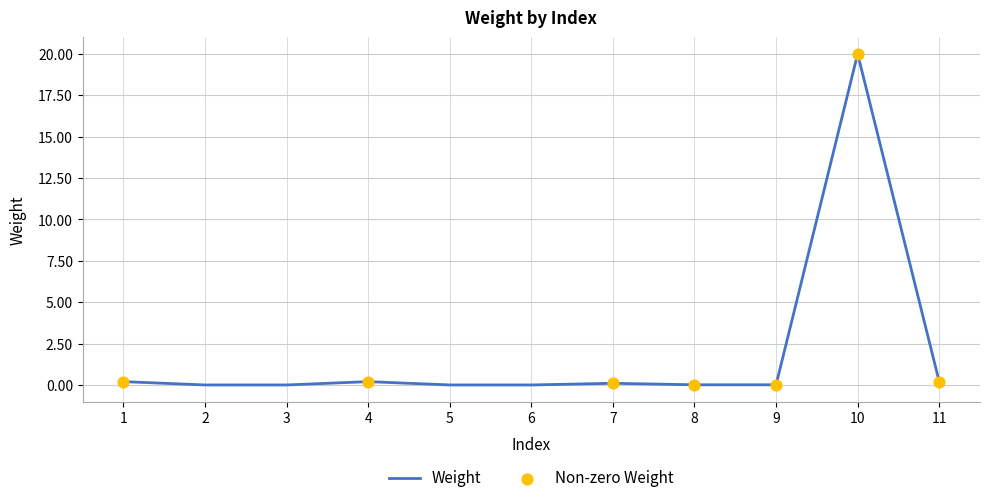

Between 1 and 6, which is larger?

1